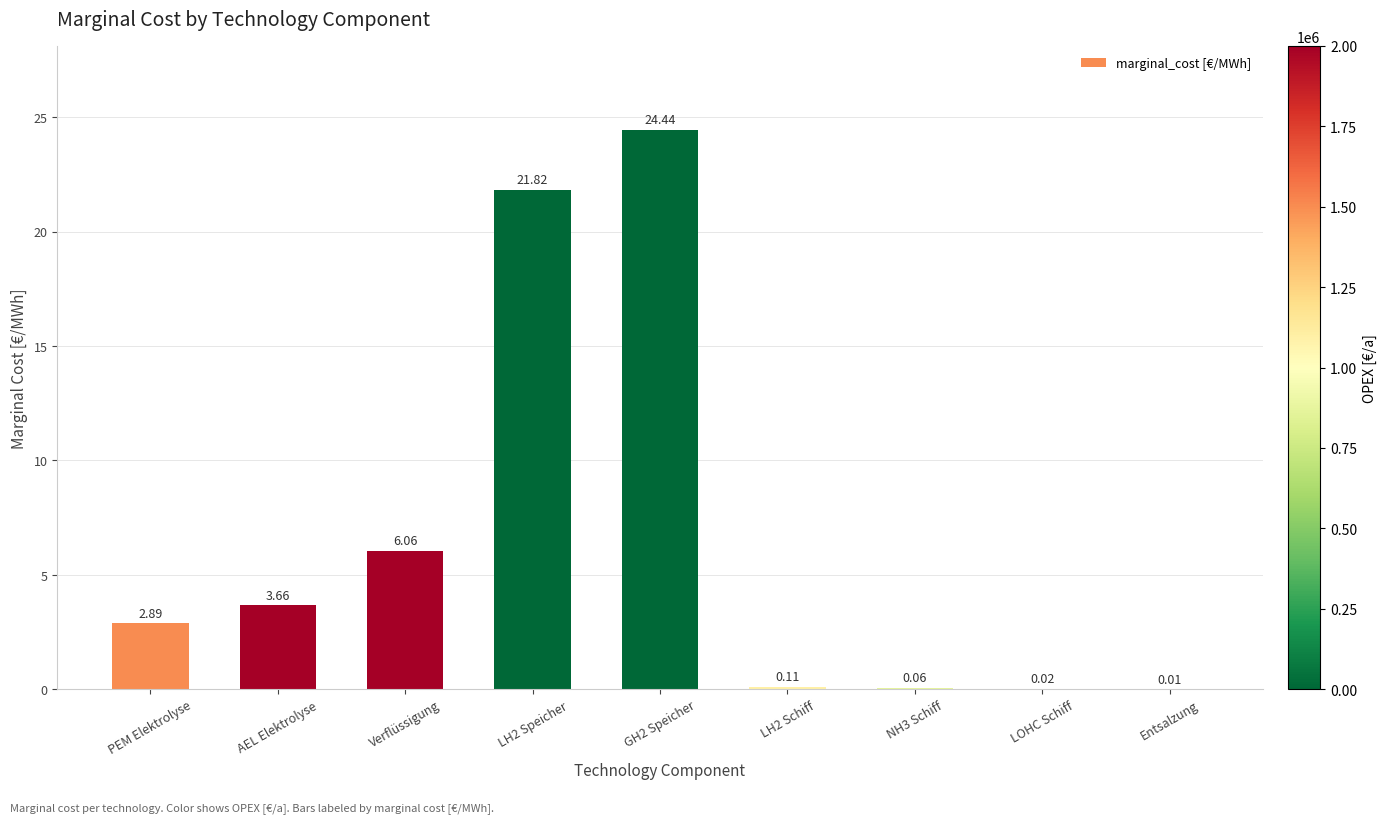

Is it true that the value at AEL Elektrolyse is 2.5?

False